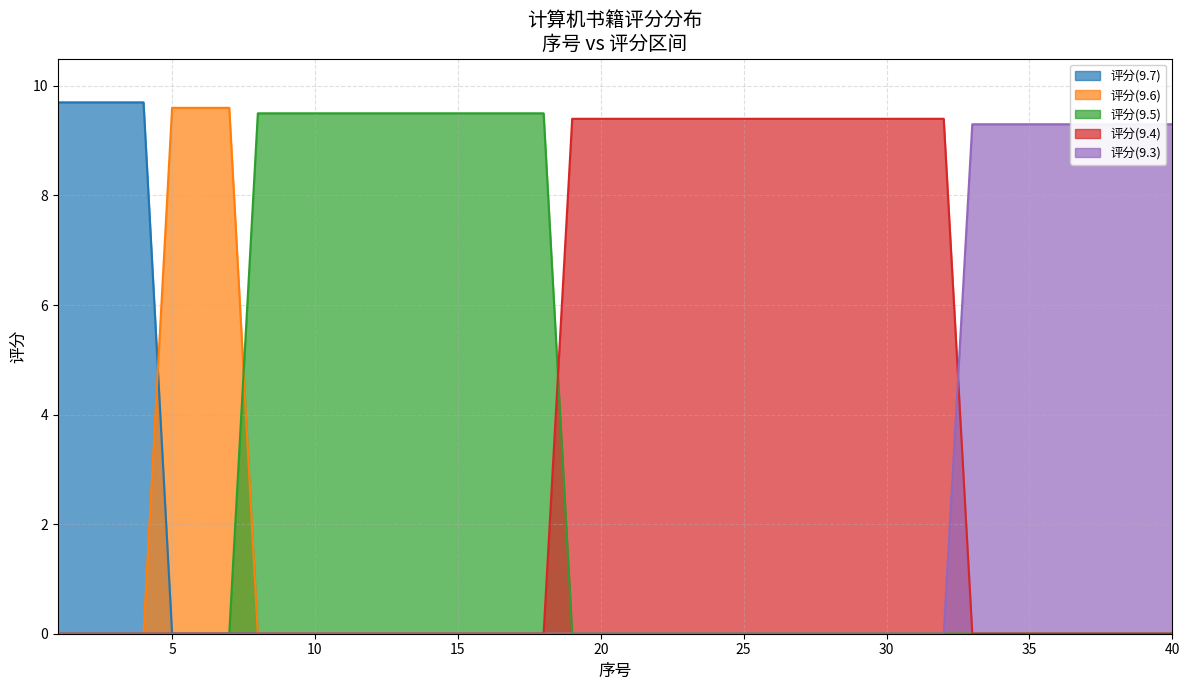

What is the maximum value for 评分(9.5)?

9.5